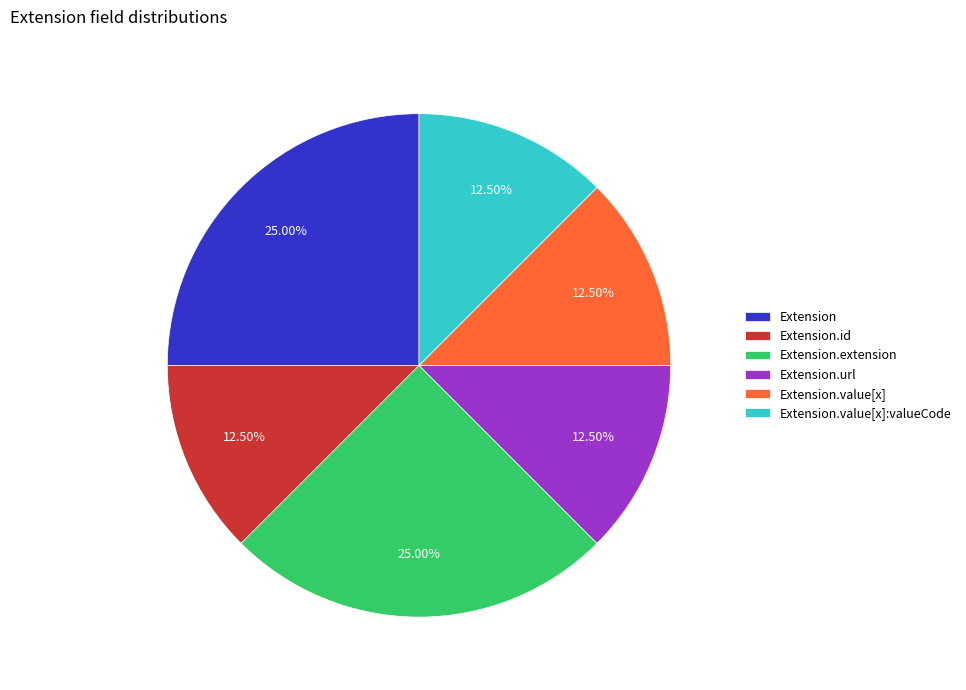

How many slices are in this pie chart?

6